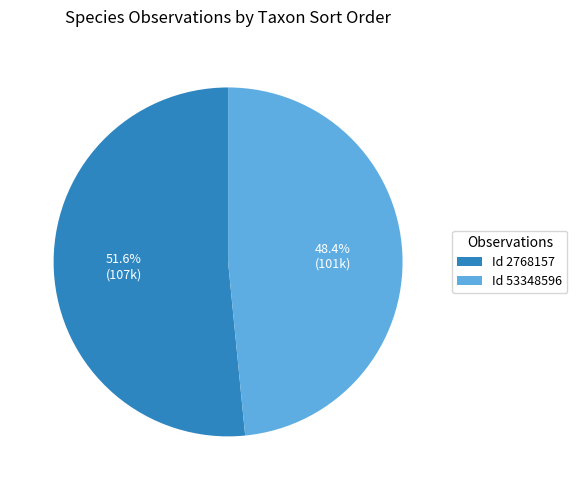

To the nearest percent, what is the average slice percentage?

50%